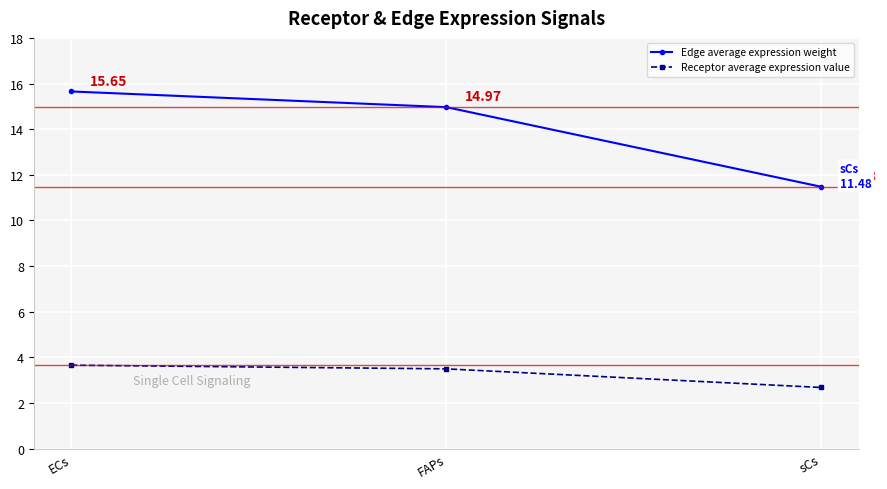

At which label does Edge average expression weight first exceed 14?

ECs